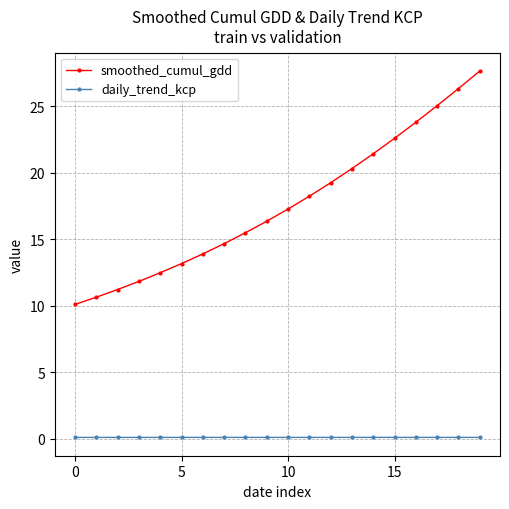

What is the sum of all smoothed_cumul_gdd values?

351.8